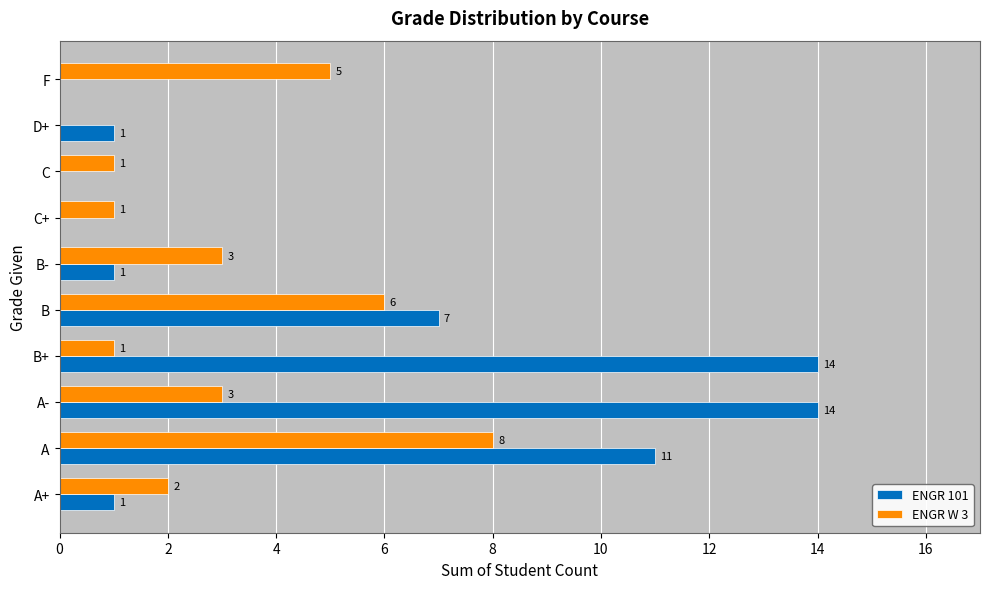

What is the maximum value shown in the chart?

14